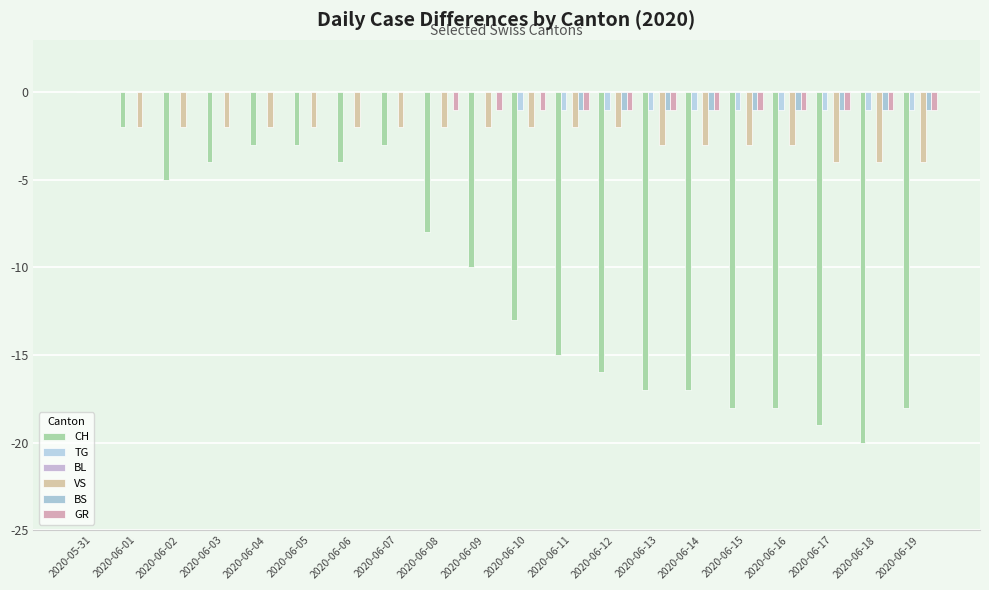

Reading left to right, list all the values displayed in this chart.

CH: 0	-2	-5	-4	-3	-3	-4	-3	-8	-10	-13	-15	-16	-17	-17	-18	-18	-19	-20	-18
TG: 0	0	0	0	0	0	0	0	0	0	-1	-1	-1	-1	-1	-1	-1	-1	-1	-1
BL: 0	0	0	0	0	0	0	0	0	0	0	0	0	0	0	0	0	0	0	0
VS: 0	-2	-2	-2	-2	-2	-2	-2	-2	-2	-2	-2	-2	-3	-3	-3	-3	-4	-4	-4
BS: 0	0	0	0	0	0	0	0	0	0	0	-1	-1	-1	-1	-1	-1	-1	-1	-1
GR: 0	0	0	0	0	0	0	0	-1	-1	-1	-1	-1	-1	-1	-1	-1	-1	-1	-1